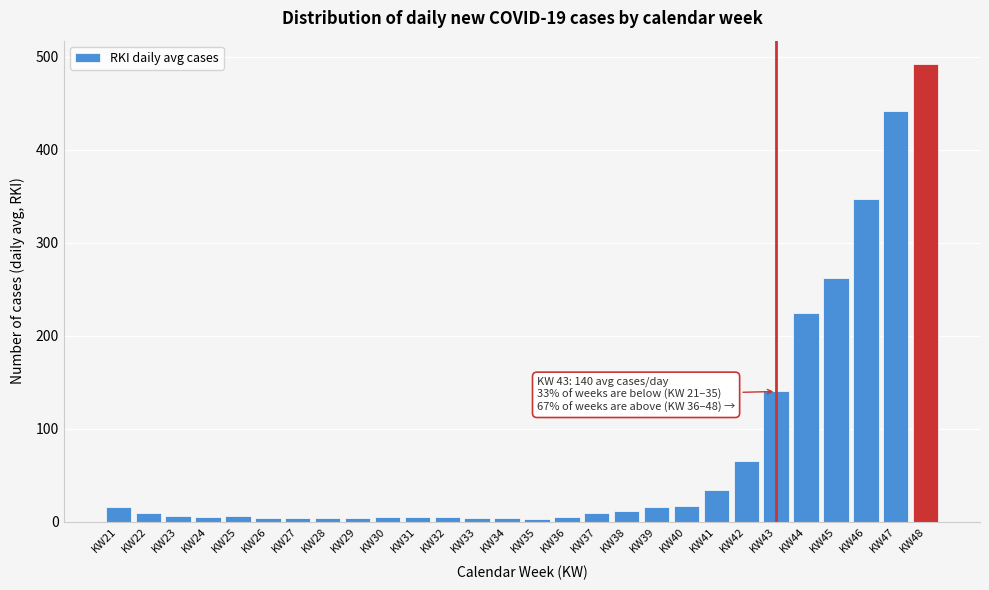

At which category does the chart reach its peak across all series?

KW48